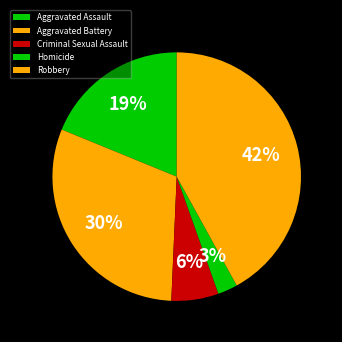

Between Aggravated Assault and Criminal Sexual Assault, which is larger?

Aggravated Assault